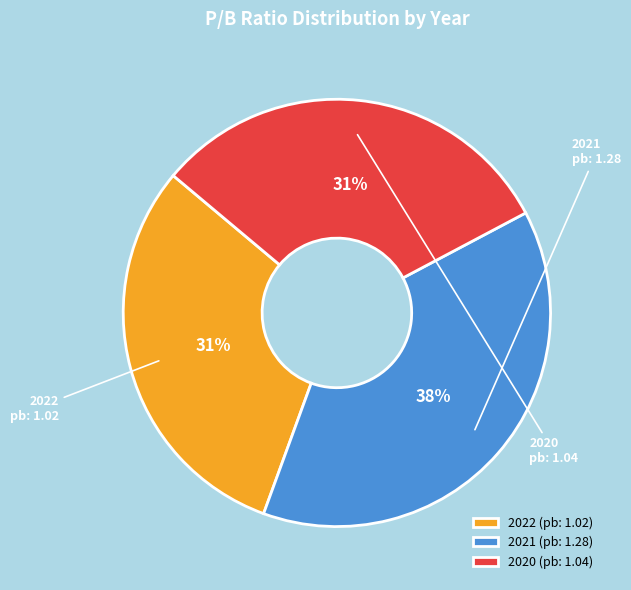

Which has a higher value, 2021 (pb: 1.28) or 2022 (pb: 1.02)?

2021 (pb: 1.28)